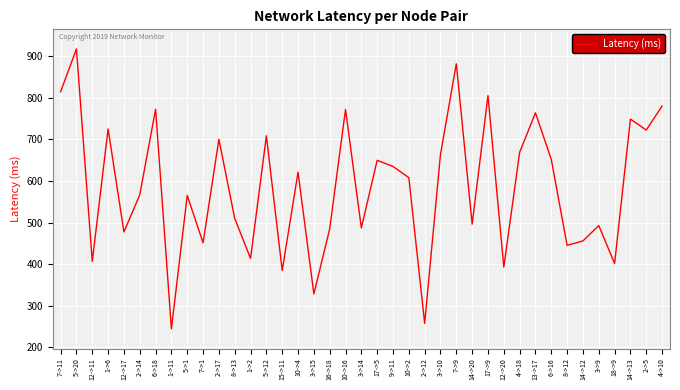

The chart shows a value of 496.3 at 14->20. True or false?

True